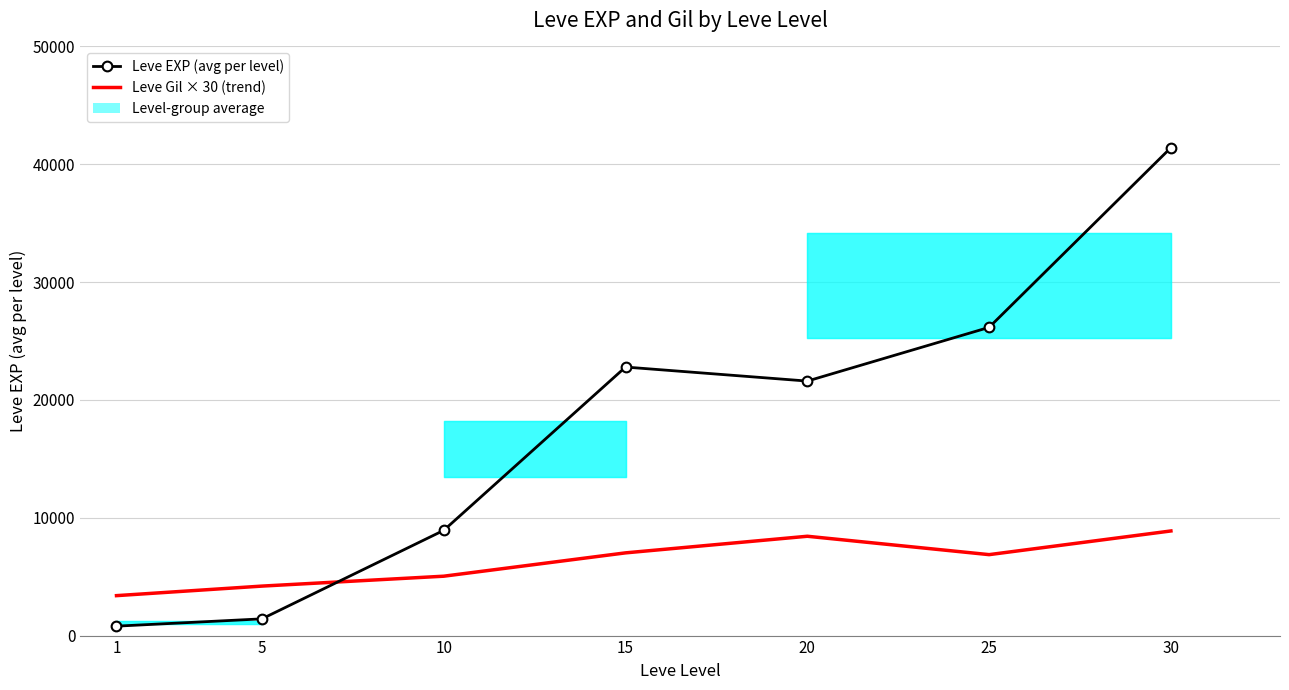

Rank the series at 10 from lowest to highest value.

Leve Gil × 30 (trend), Leve EXP (avg per level)